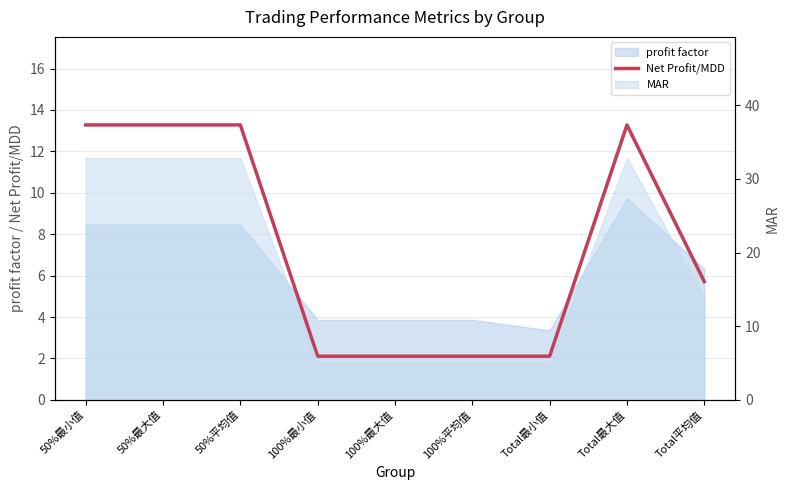

Is it true that the value at 100%最大值 is 2.1?

True